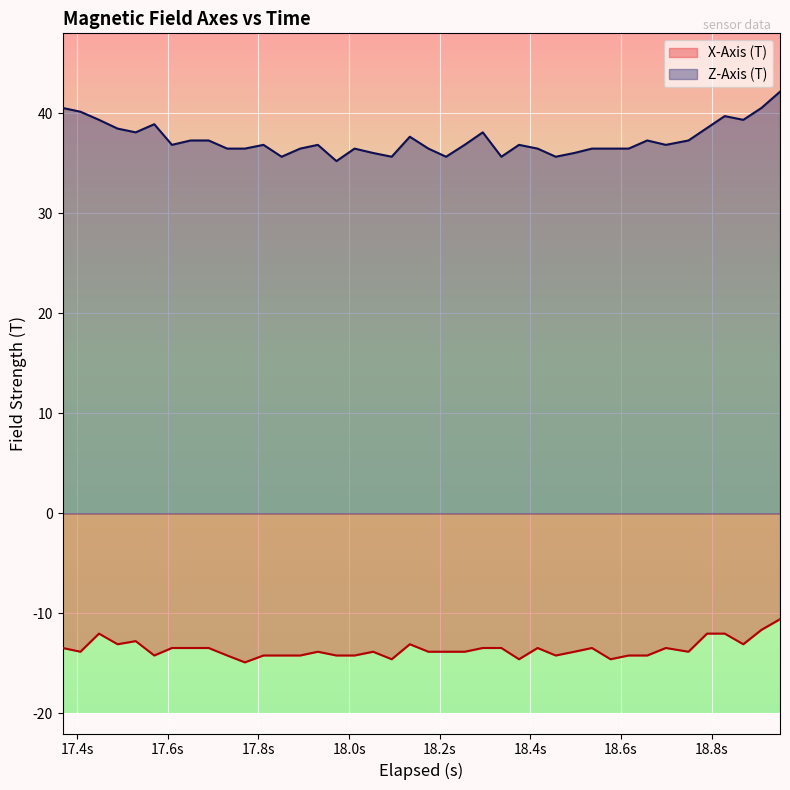

What is the value of the Z-Axis (T) point at the 19th from the left?

35.7